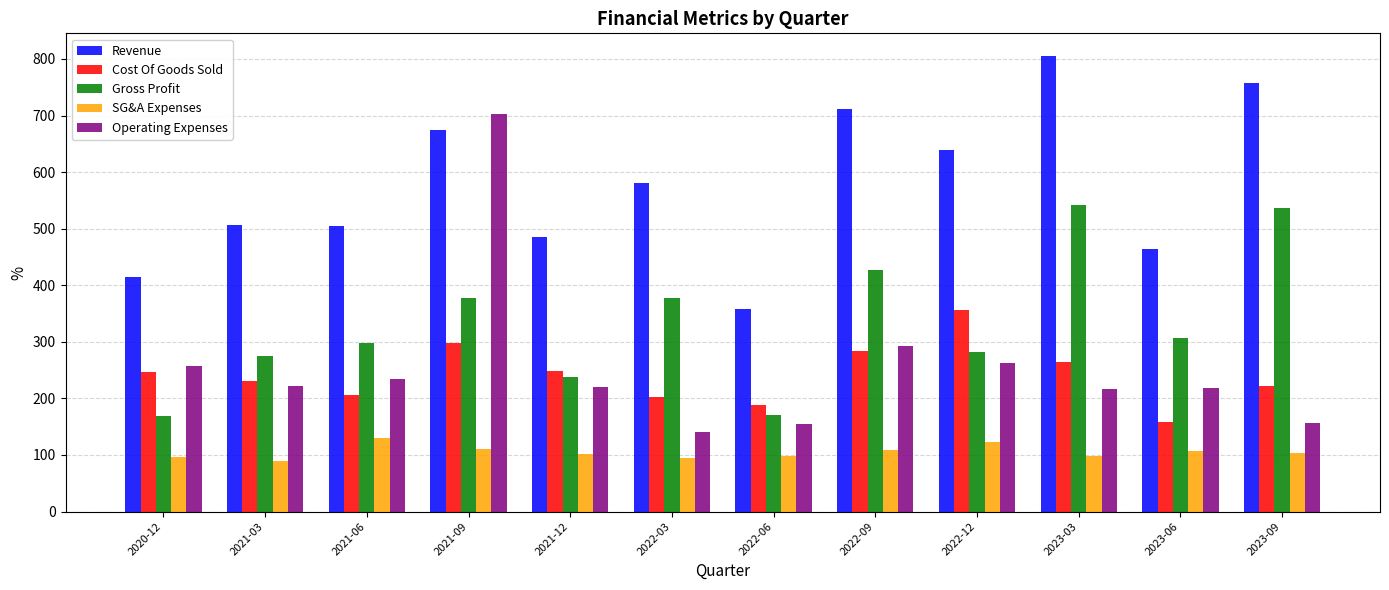

What is the value of the SG&A Expenses bar at the 11th from the left?

106.4